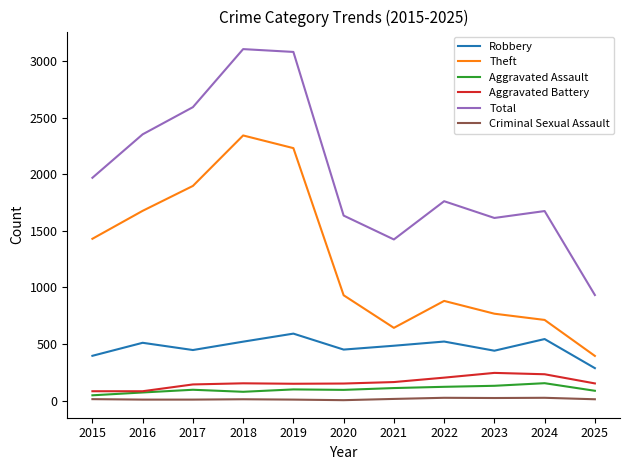

Where does the Aggravated Battery series first go above 151?

2018